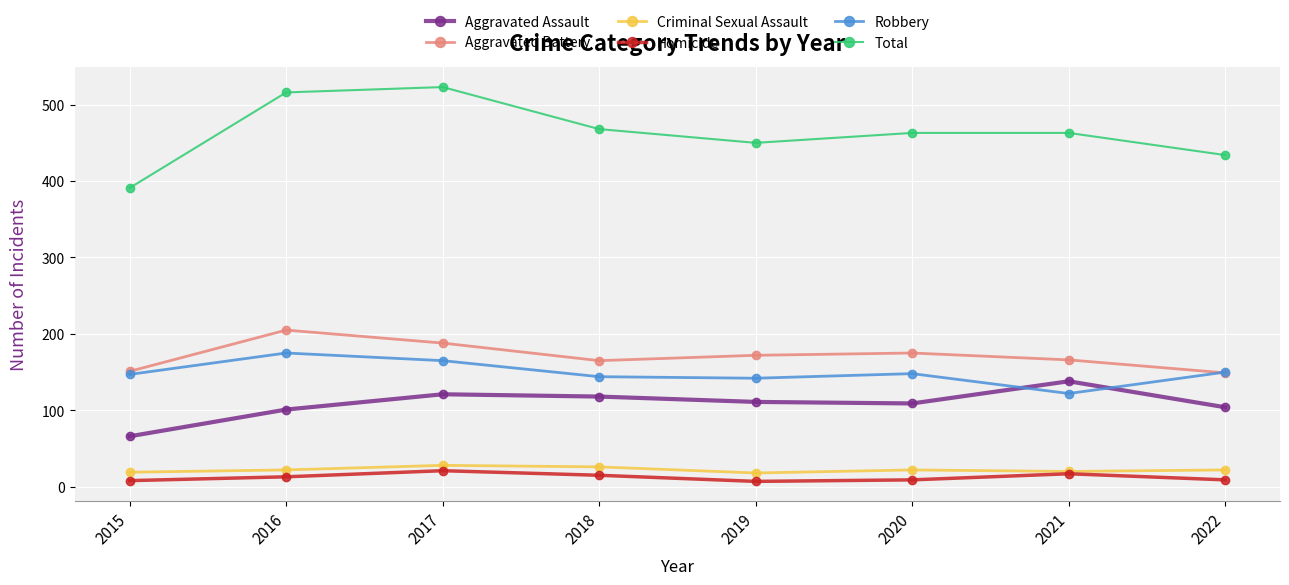

What are all the series names shown in the legend?

Aggravated Assault, Aggravated Battery, Criminal Sexual Assault, Homicide, Robbery, Total